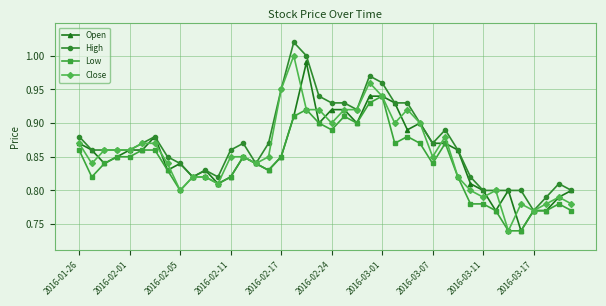

True or false: High has more than 0 interior local peaks.

True